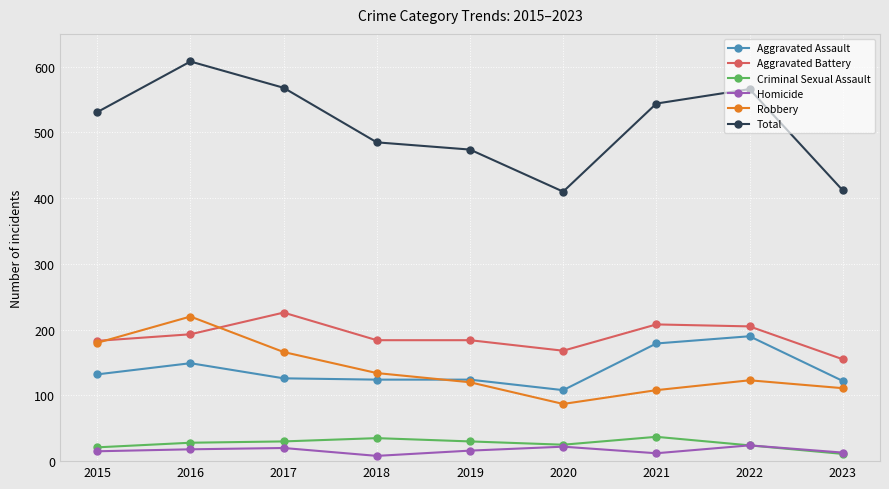

How many lines are shown in the chart?

6